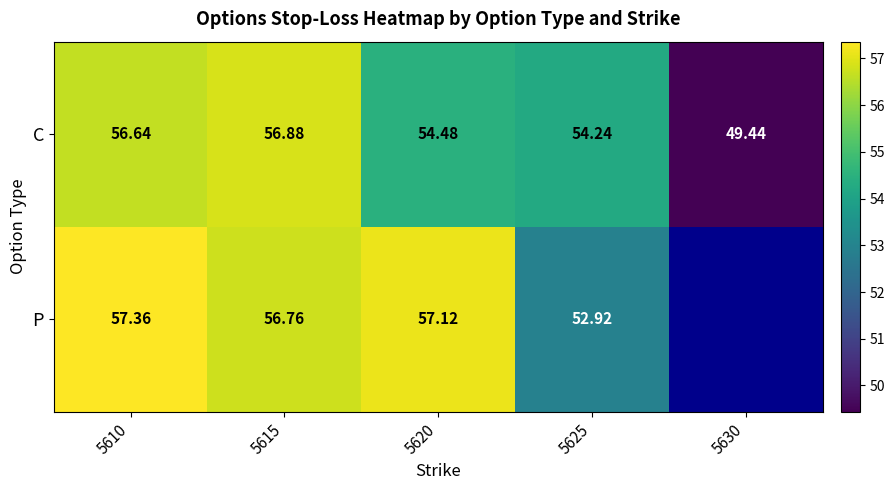

At which category is the sum across all series the highest?

5610